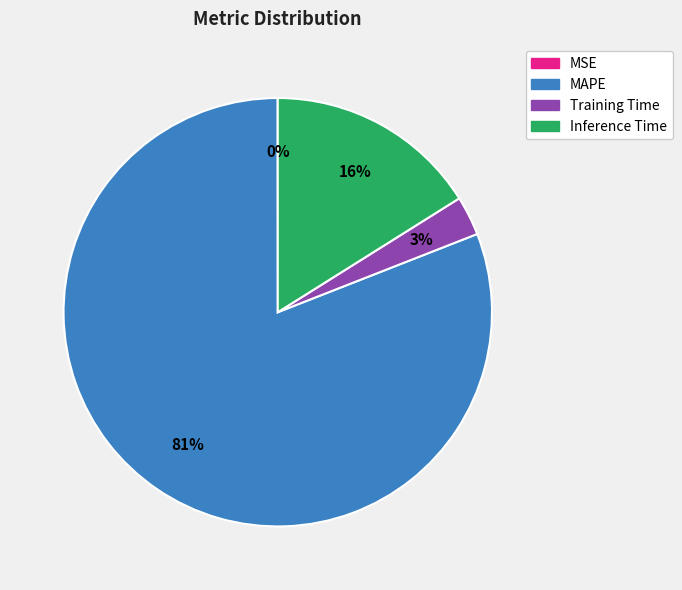

To the nearest percent, what is the average slice percentage?

25%